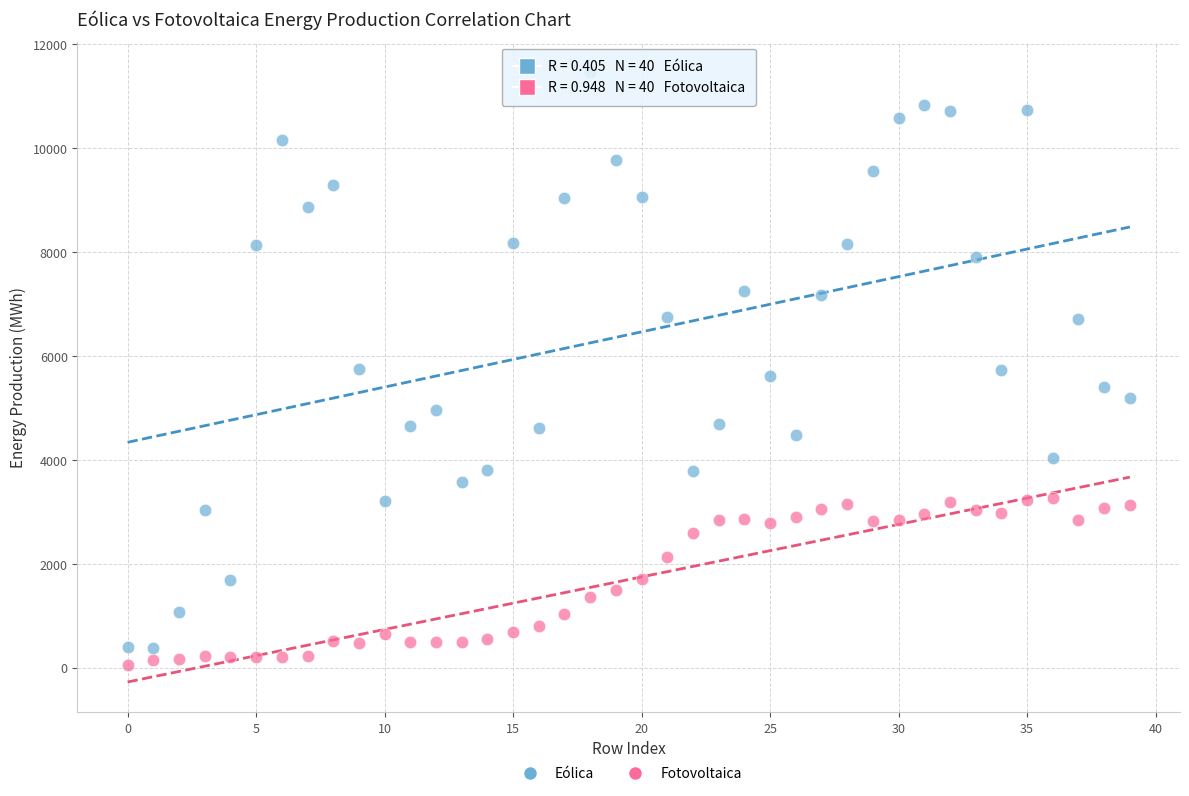

Which series reaches the minimum Y coordinate?

Fotovoltaica